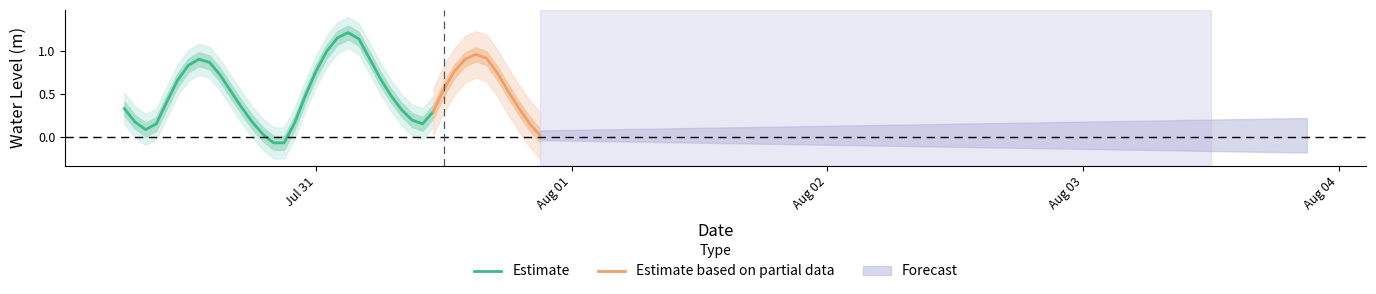

True or false: the data has more than 1 interior local peaks.

True